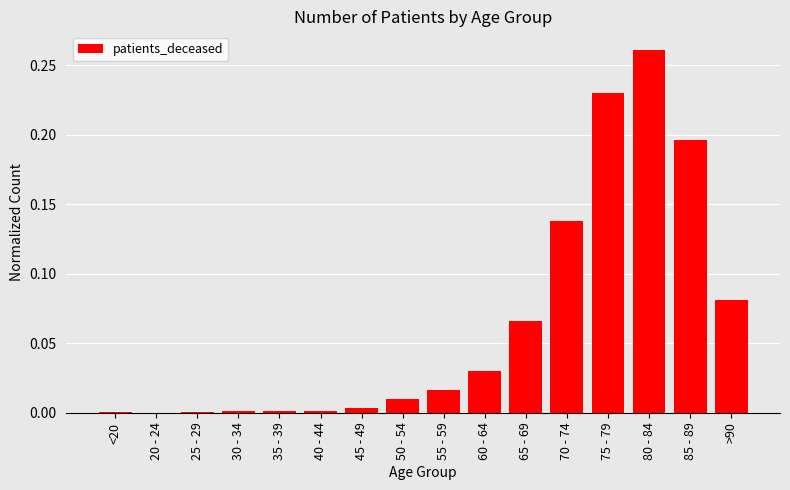

Between 75 - 79 and 65 - 69, which is larger?

75 - 79